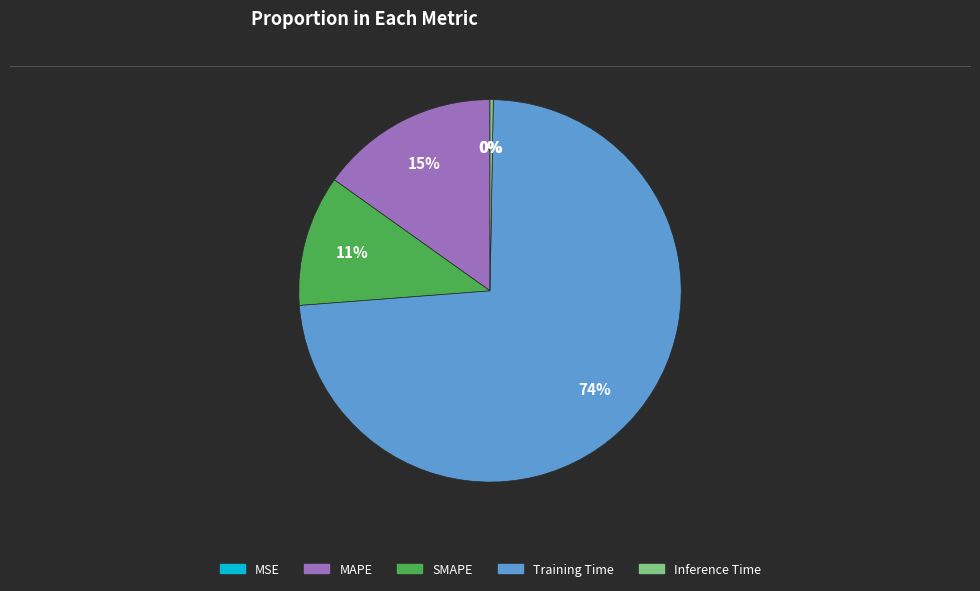

What is the majority slice?

Training Time